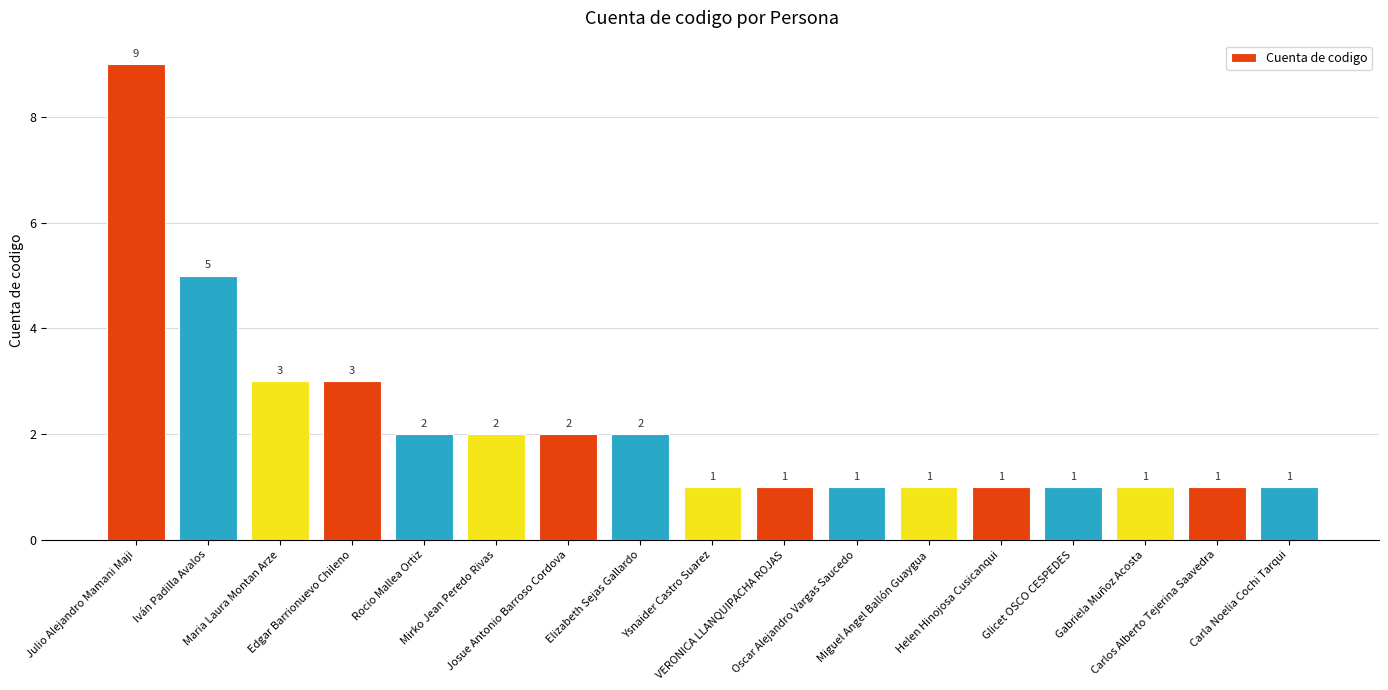

What is the sum of the values at Elizabeth Sejas Gallardo and Ysnaider Castro Suarez?

3